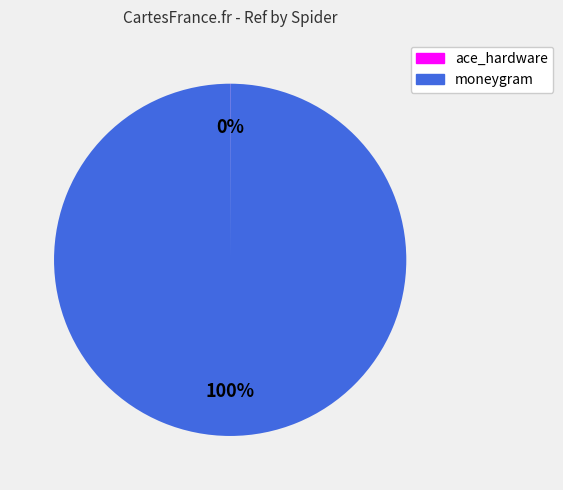

True or false: moneygram accounts for 100% of the total.

True